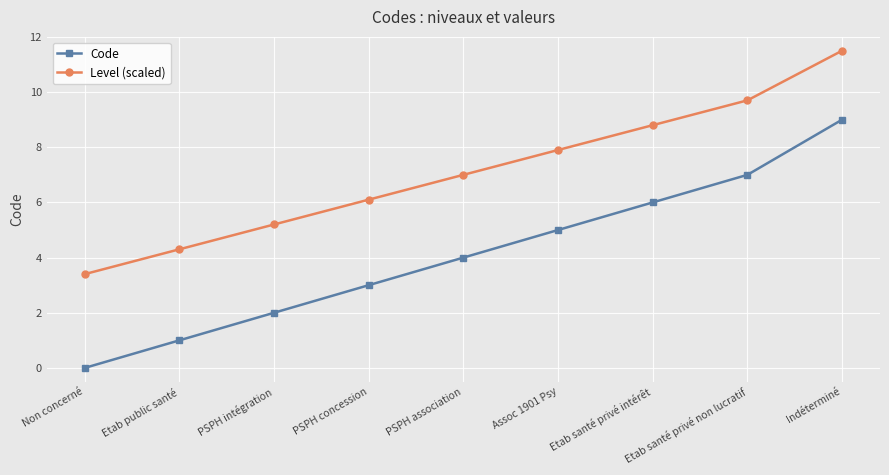

Reading left to right, extract all data points from this chart.

Code: 0.0	1.0	2.0	3.0	4.0	5.0	6.0	7.0	9.0
Level (scaled): 3.4	4.3	5.2	6.1	7.0	7.9	8.8	9.7	11.5